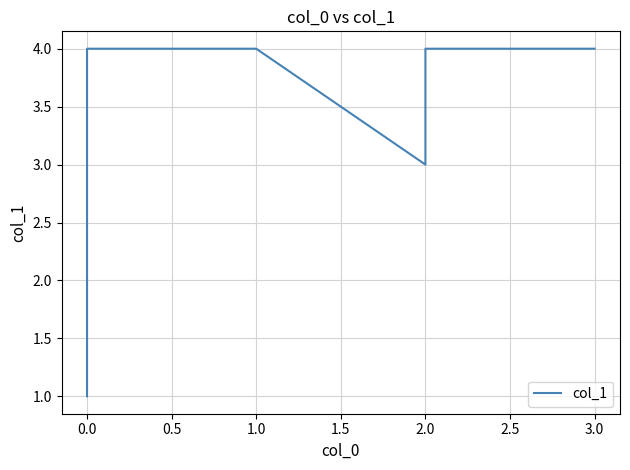

The value at 2.0 is 4. True or false?

True